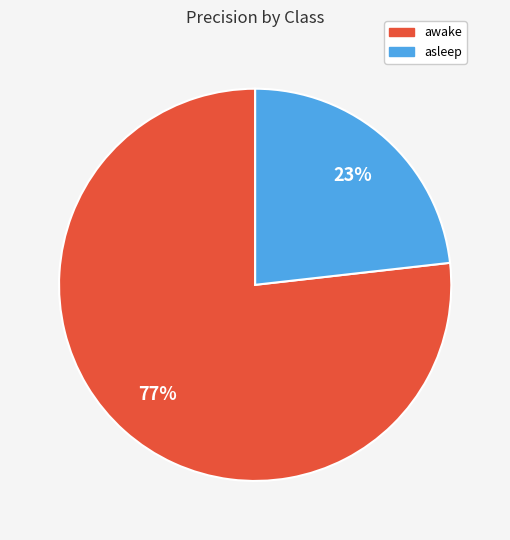

How many segments does this pie chart have?

2